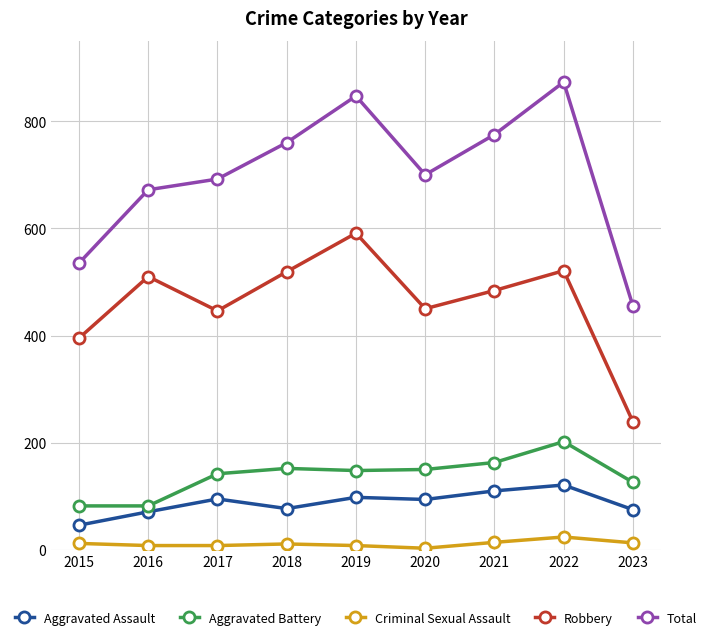

Rank the series at 2015 from lowest to highest value.

Criminal Sexual Assault, Aggravated Assault, Aggravated Battery, Robbery, Total